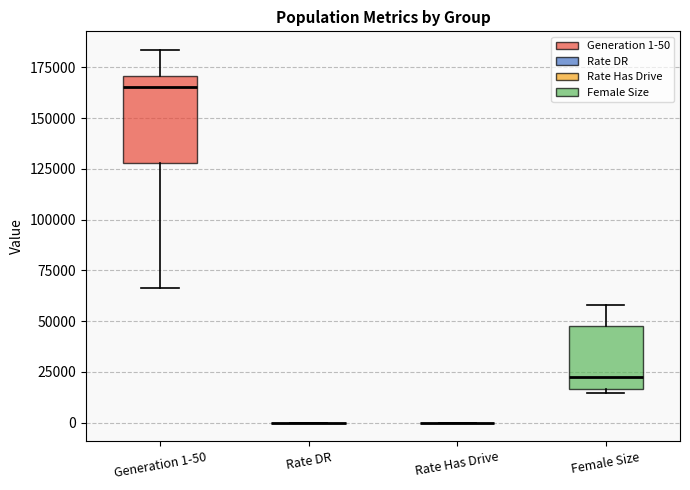

Where is the lower edge of the box for Generation 1-50 on the y-axis? The values are not printed on the chart, so give them approximately, as read against the axis.

130000